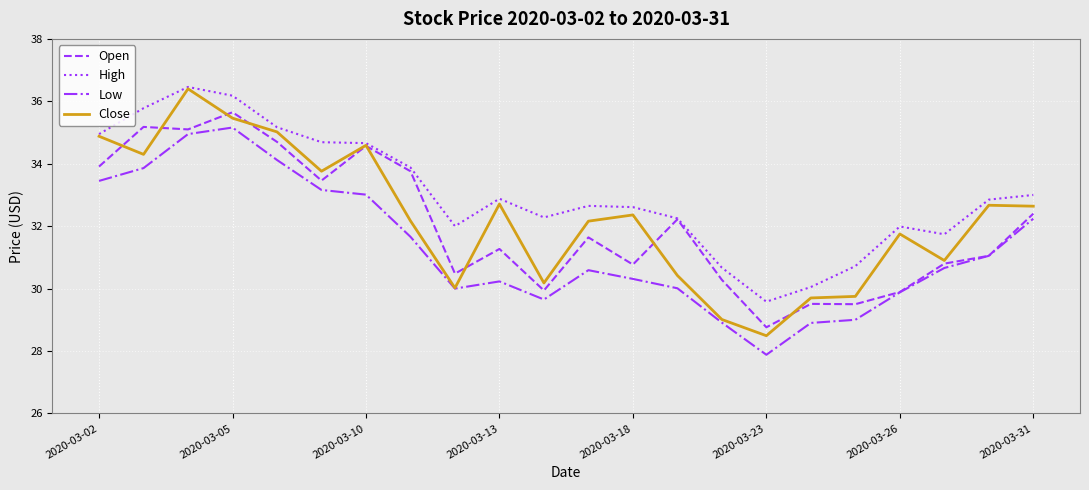

Which series has the largest total across all categories?

High